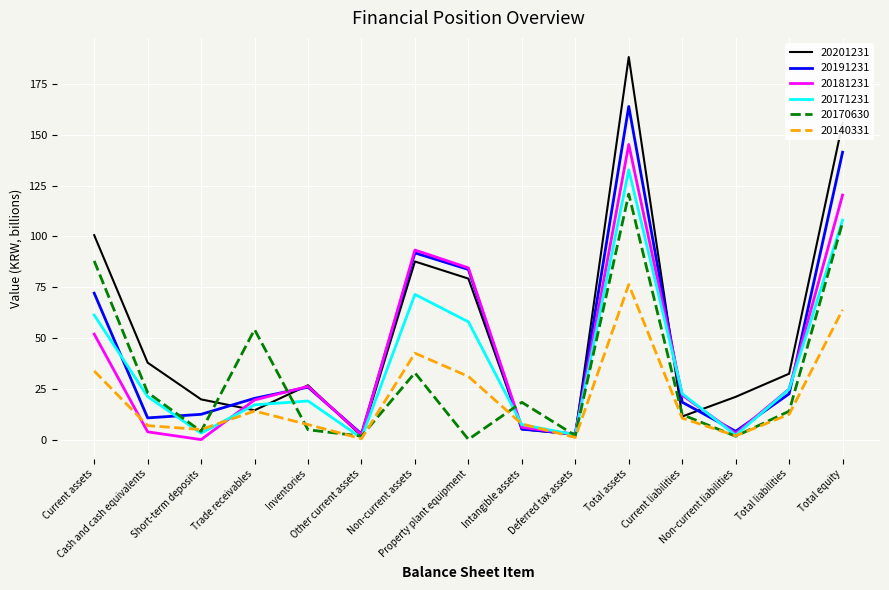

Rank the series by their maximum value, from lowest to highest.

20140331, 20170630, 20171231, 20181231, 20191231, 20201231